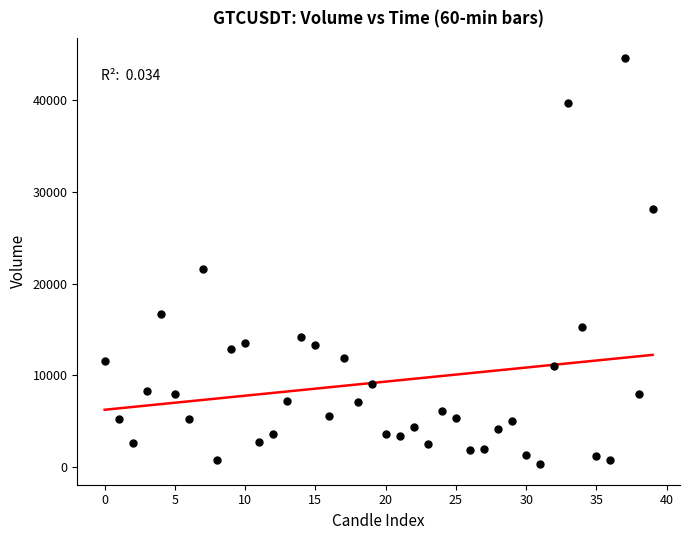

What Y value in the scatter plot is closest to 22418?

21635.7